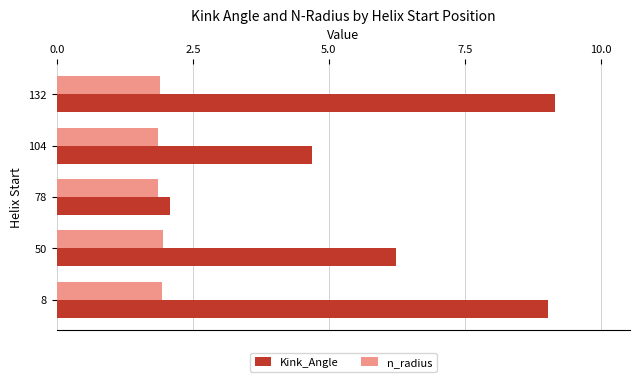

At how many categories does at least one series exceed 4?

4